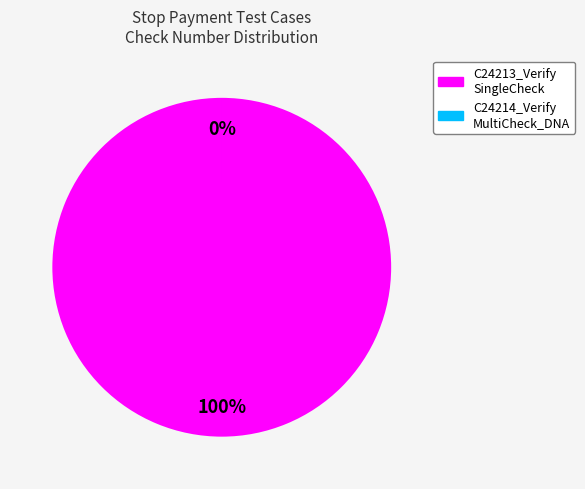

To the nearest percent, what percentage of the pie is C24213_VerifySingleCheckStopPayment?

100%